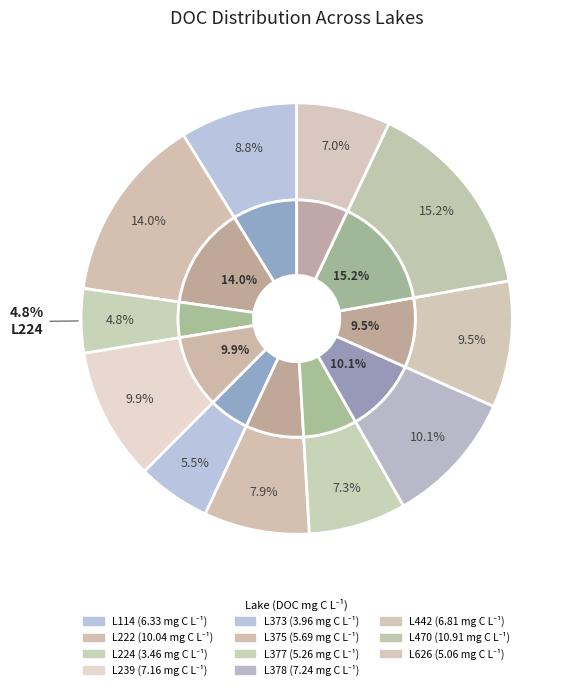

Does L378 account for over 50% of the chart?

No